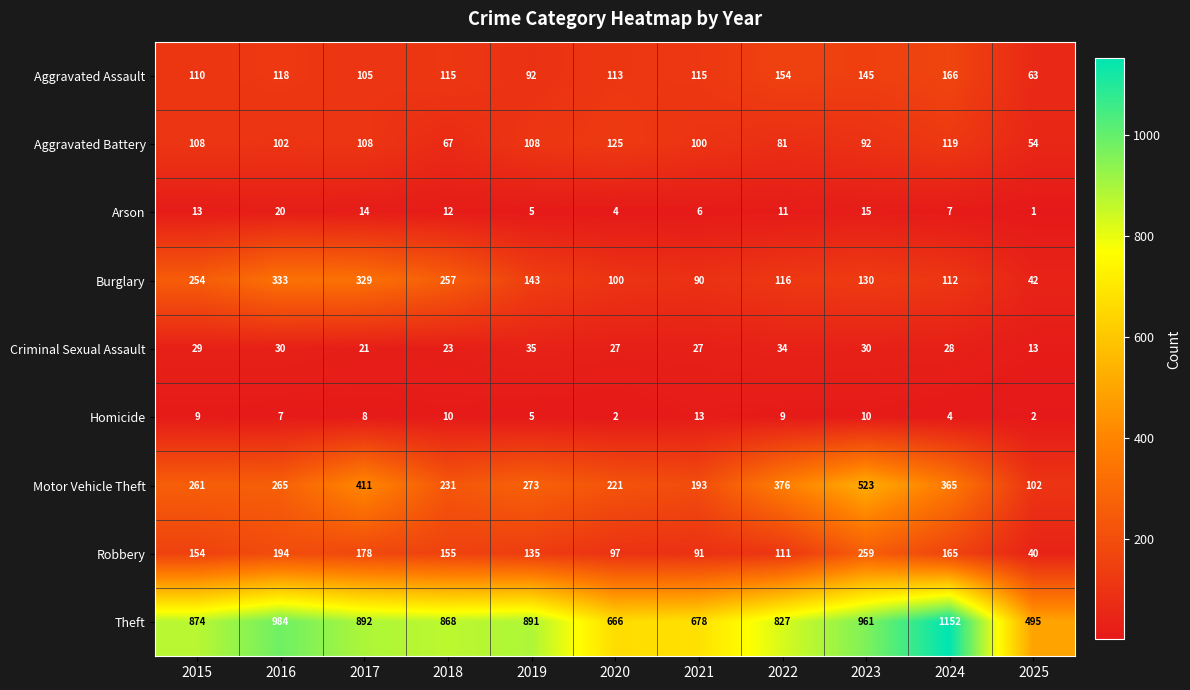

Rank the categories by Burglary value from lowest to highest.

2025, 2021, 2020, 2024, 2022, 2023, 2019, 2015, 2018, 2017, 2016